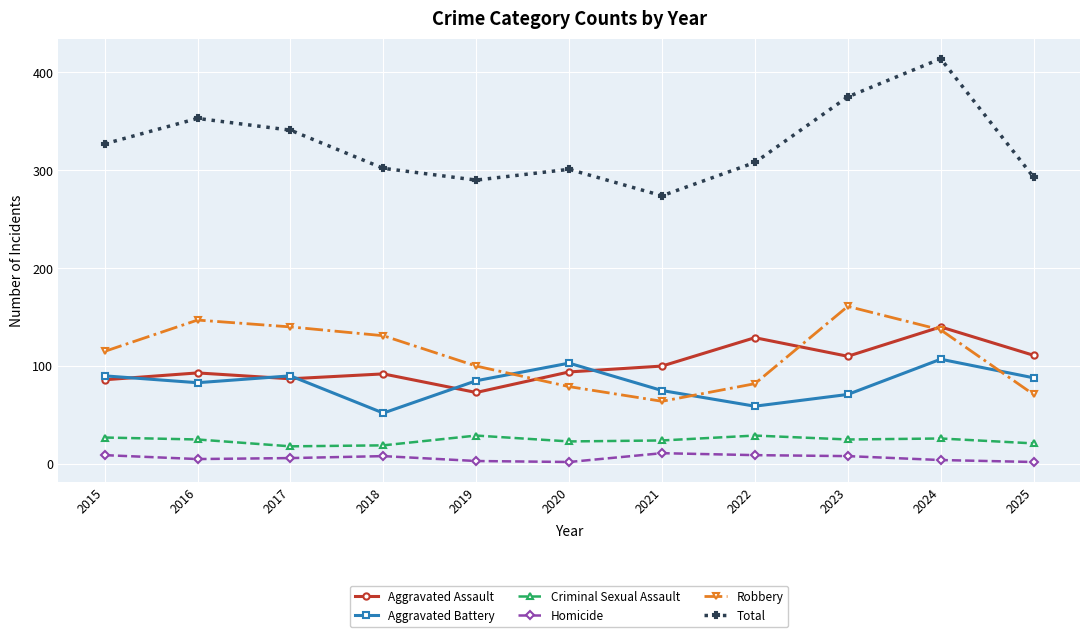

What is the average value of the Homicide series?

6